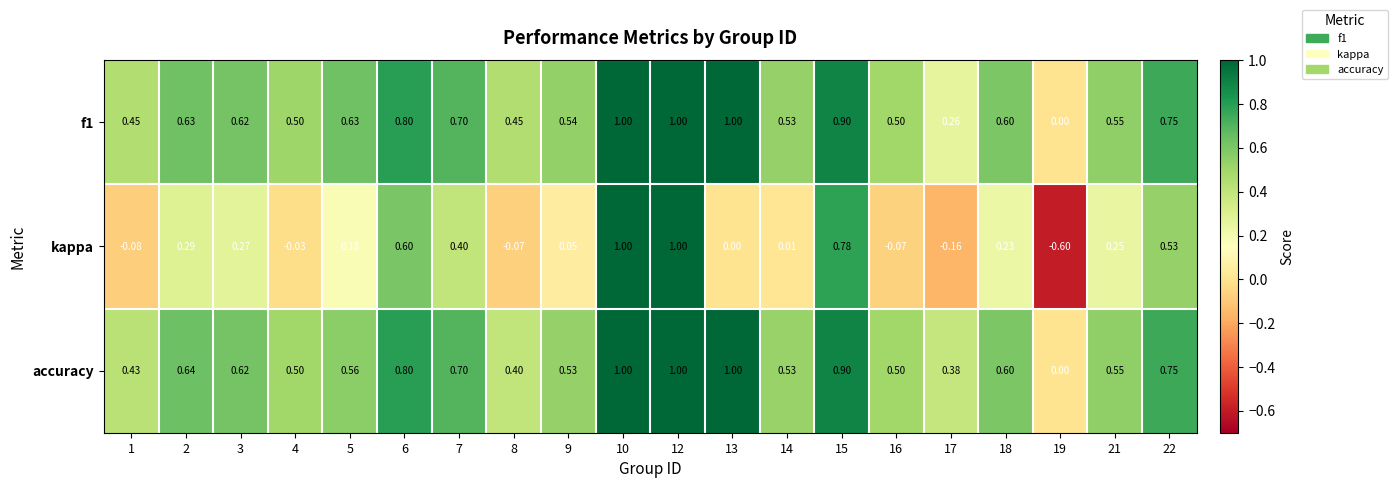

Which series has the widest spread of values?

kappa